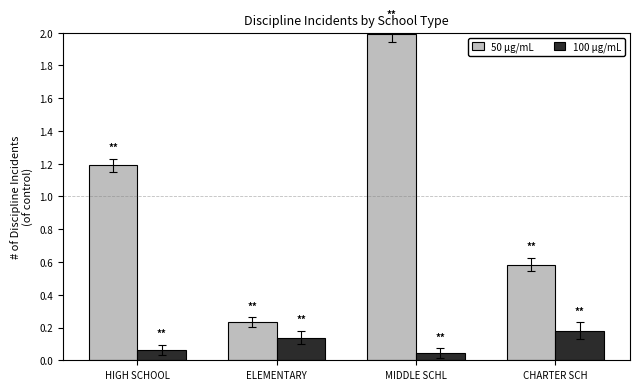

Which category has the lowest value across all series?

MIDDLE SCHL